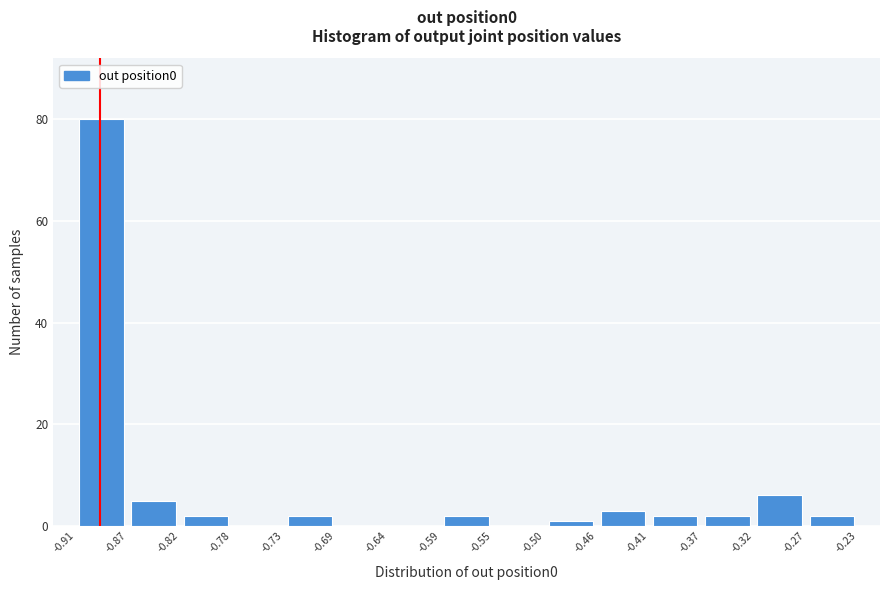

Reading left to right, list every bar in this chart as the range it spans on the x-axis followed by its height. The values are not printed on the chart, so give them approximately, as read against the axis.

-0.91 to -0.87: 80
-0.87 to -0.82: 6
-0.82 to -0.78: 2
-0.78 to -0.73: 0
-0.73 to -0.69: 2
-0.69 to -0.64: 0
-0.64 to -0.59: 0
-0.59 to -0.55: 2
-0.55 to -0.50: 0
-0.50 to -0.46: under 2
-0.46 to -0.41: 4
-0.41 to -0.37: 2
-0.37 to -0.32: 2
-0.32 to -0.27: 6
-0.27 to -0.23: 2